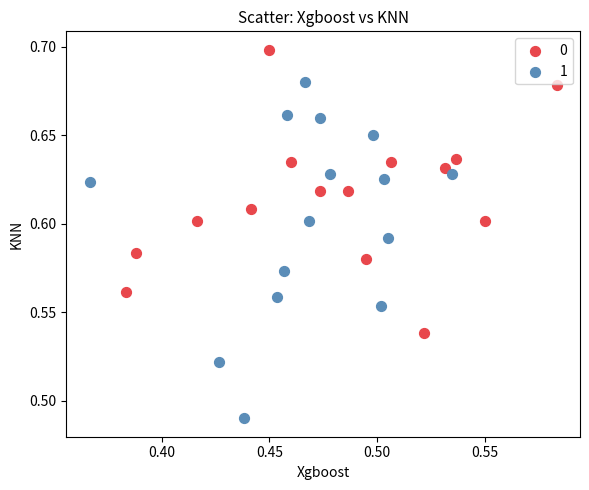

What are all the series names shown in the legend?

0, 1